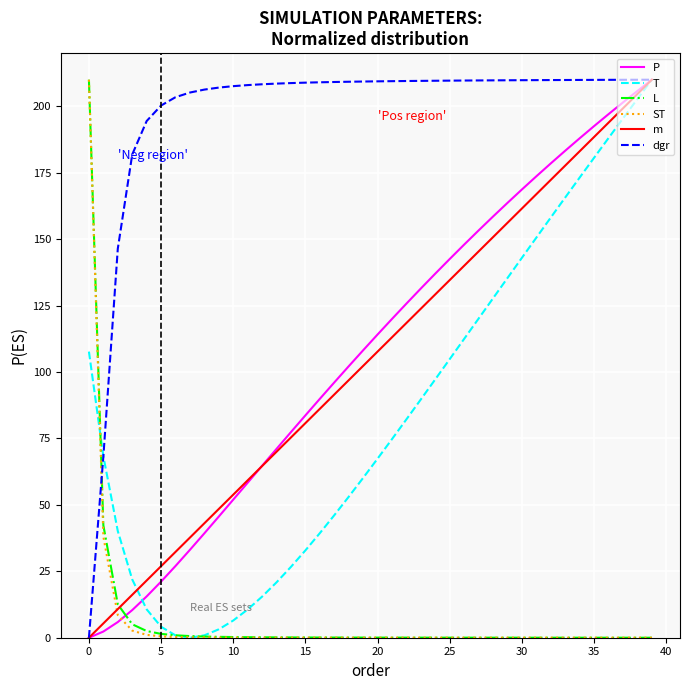

Is this an area chart (filled region under the line)?

No